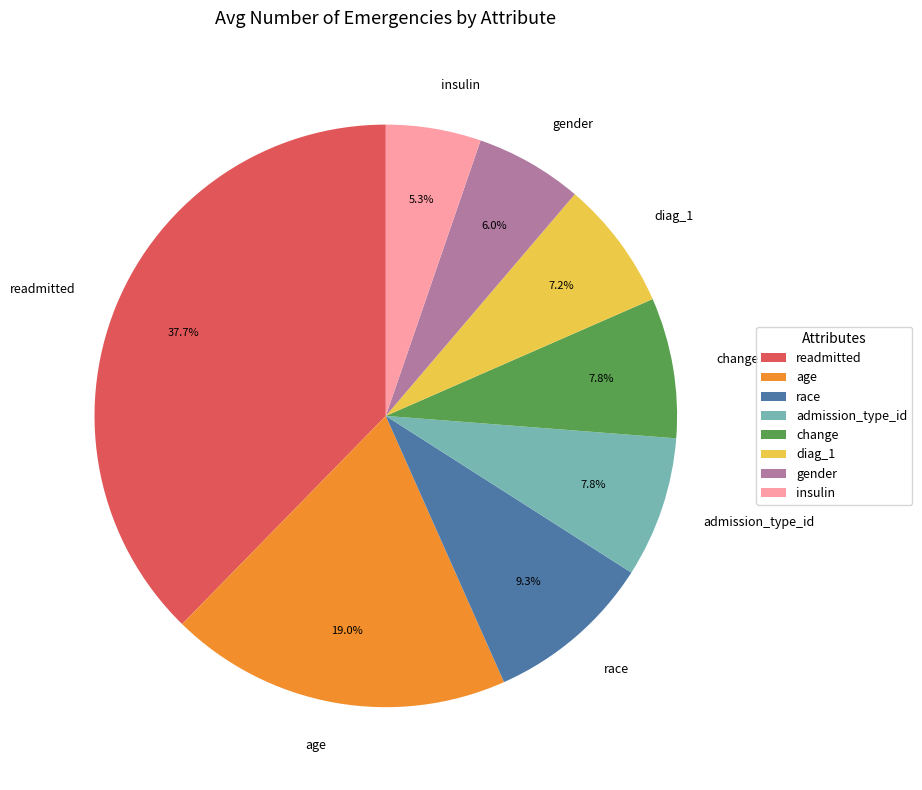

Which slice is the smallest?

insulin